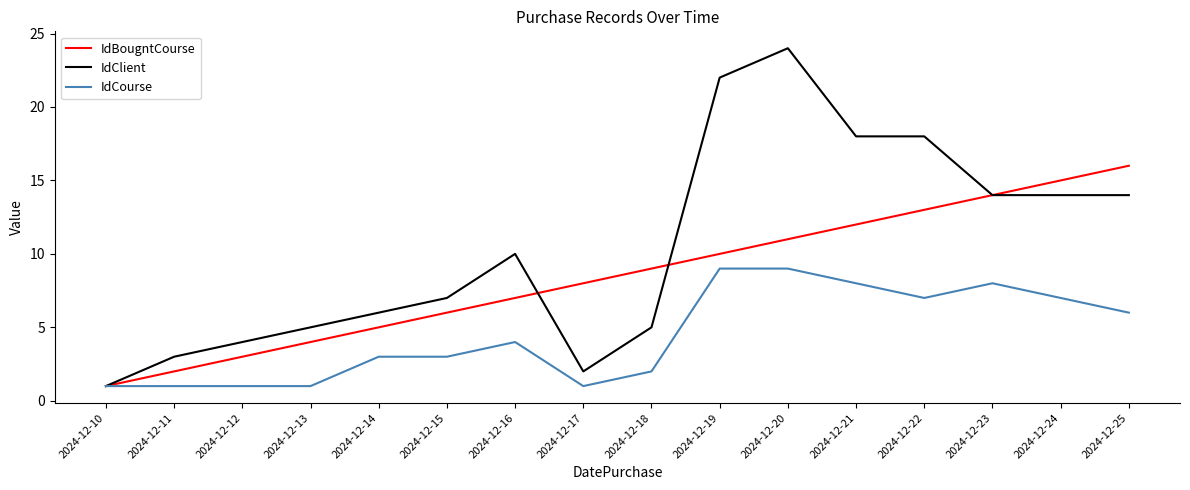

What is the difference between the highest and lowest values at 2024-12-18?

7